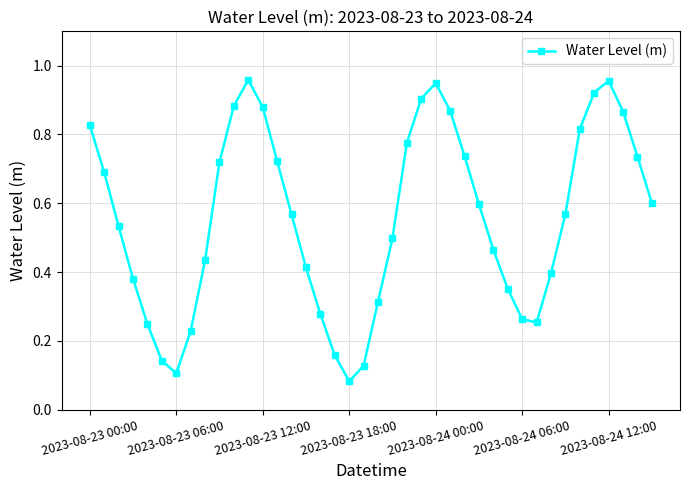

Does the chart have visible grid lines?

Yes